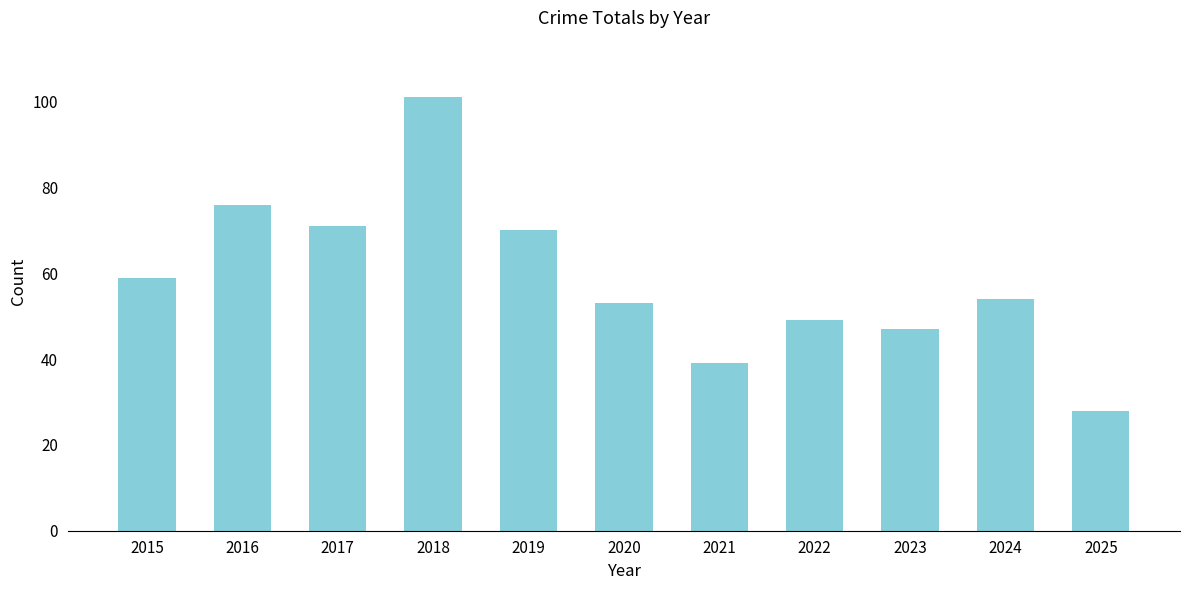

How many data points does each series have?

11